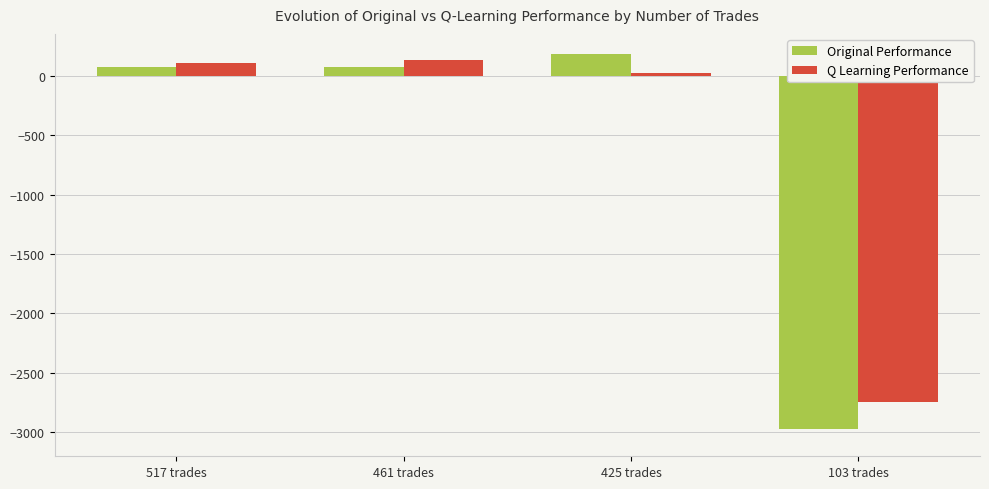

What is the difference between the maximum and minimum values in the Q Learning Performance series?

2875.6